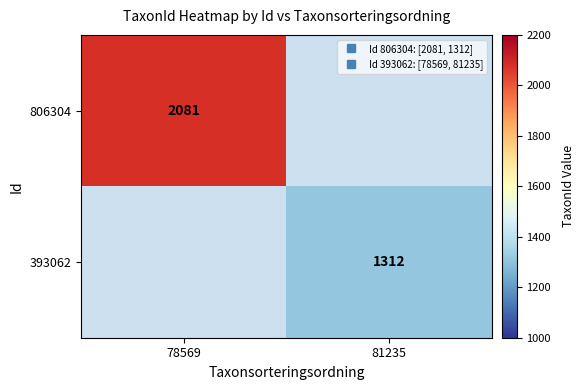

At which category does the chart reach its peak across all series?

78569